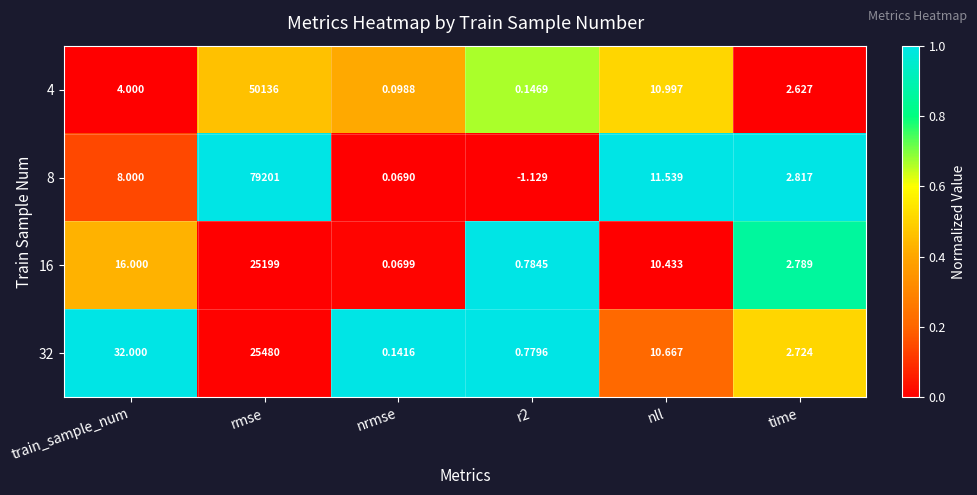

Where is 16 nearest to the value 12599?

train_sample_num